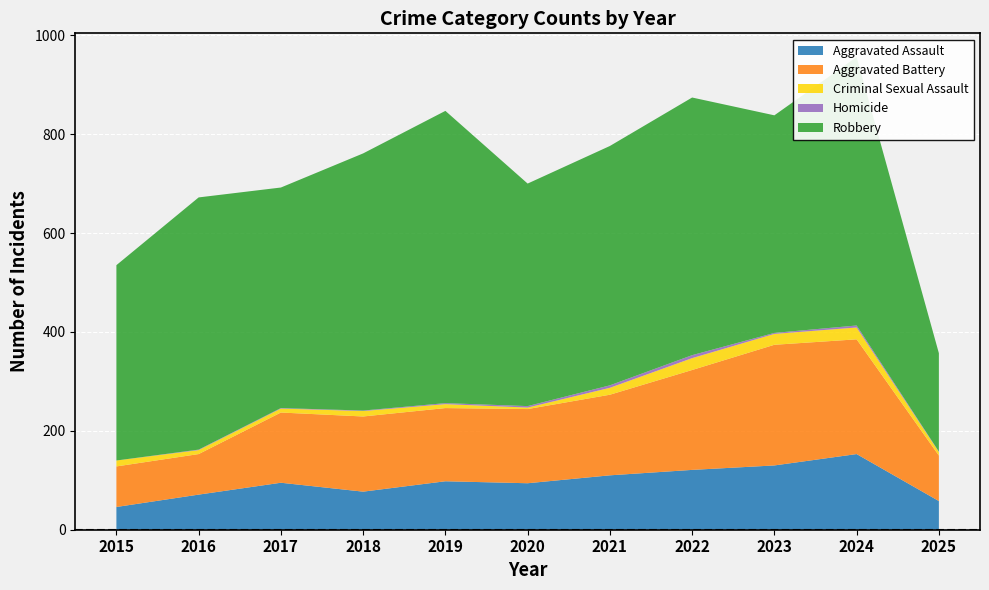

Reading left to right, transcribe all the data shown in this chart.

Aggravated Assault: 46	71	95	77	98	94	110	121	130	153	58
Aggravated Battery: 82	82	142	152	148	150	163	202	244	232	92
Criminal Sexual Assault: 12	8	8	11	8	3	14	24	22	24	7
Homicide: 0	1	1	1	2	3	5	6	2	4	1
Robbery: 395	510	446	520	591	450	484	521	440	543	199